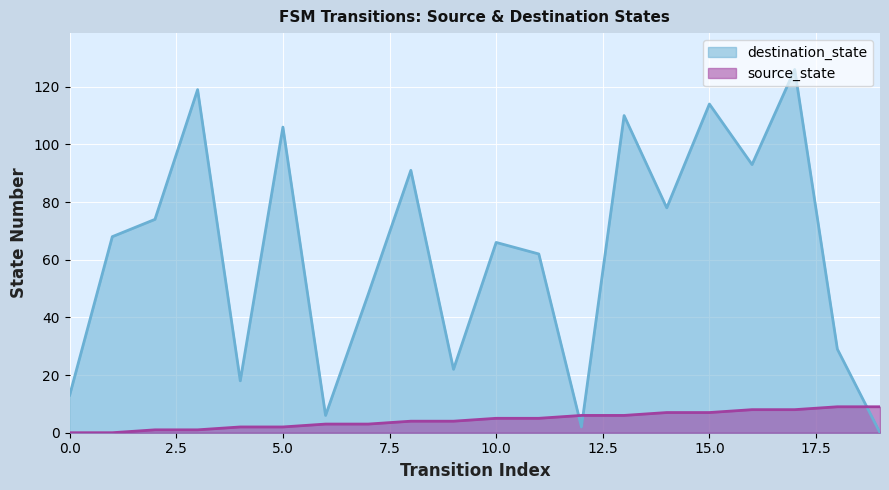

Between which two adjacent categories do source_state and destination_state first intersect?

11 and 12